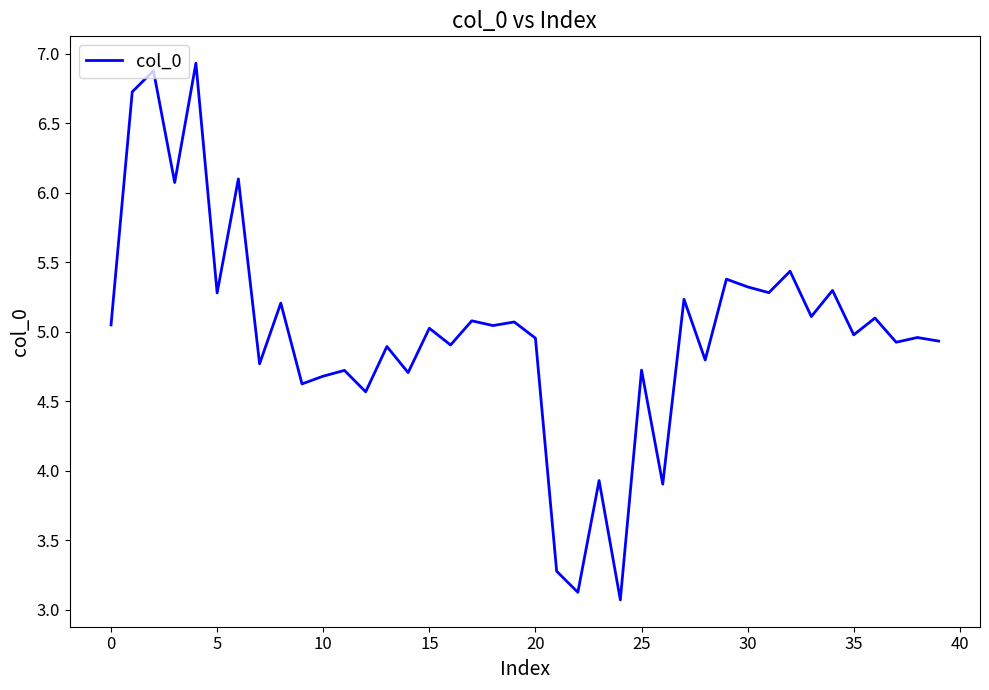

What is the maximum value shown in the chart?

6.9